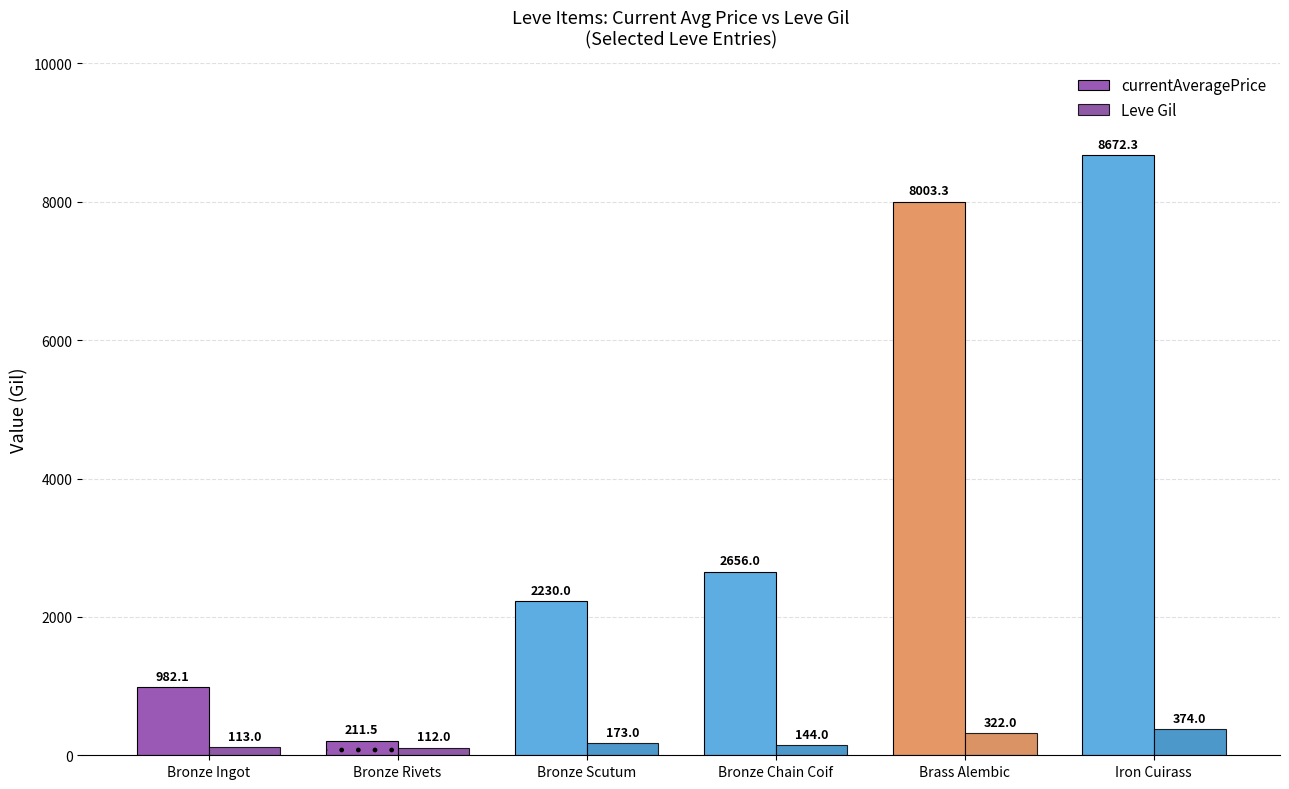

Which category has the highest value across all series?

Iron Cuirass